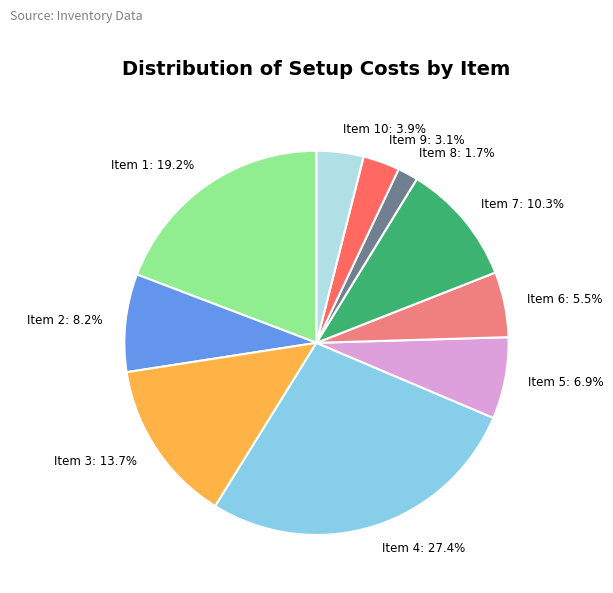

Is Item 3: 13.7% the majority of the pie?

No